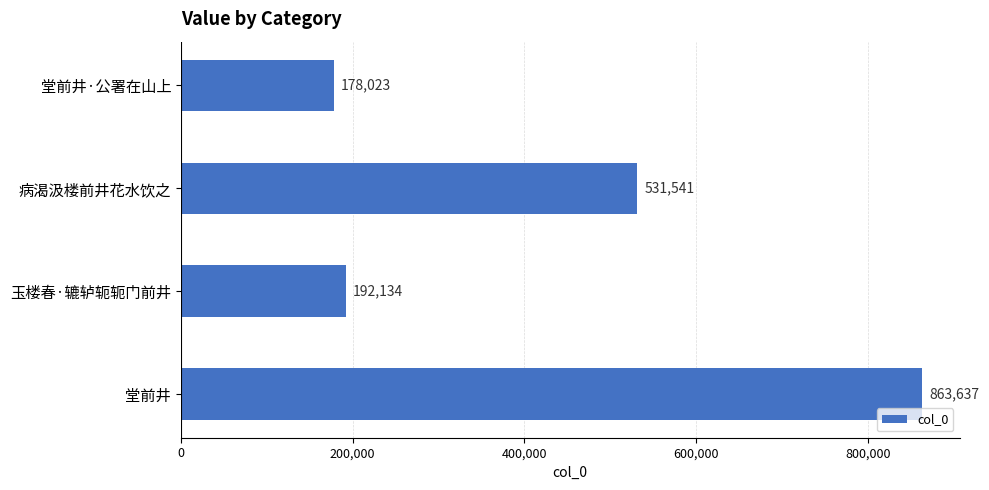

Reading top to bottom, what are all the values shown in this chart?

堂前井·公署在山上=178023	病渴汲楼前井花水饮之=531541	玉楼春·辘轳轭轭门前井=192134	堂前井=863637